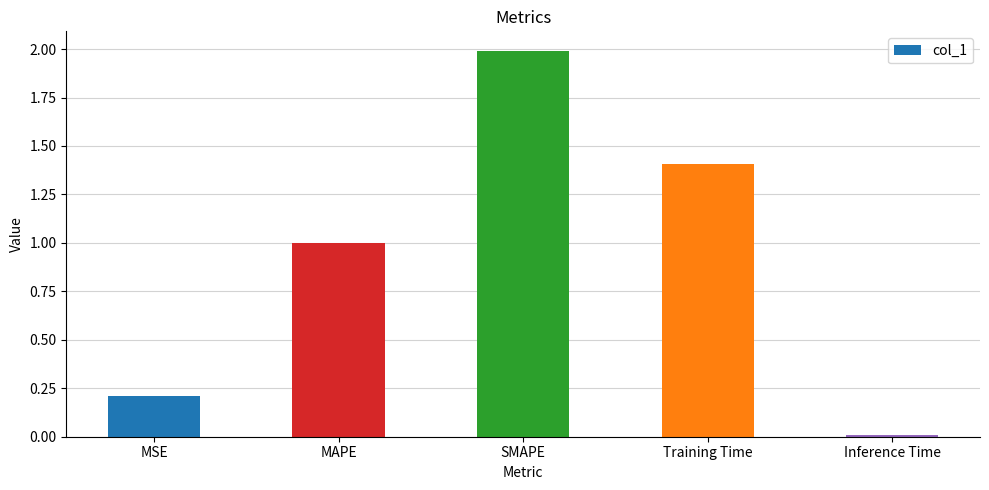

What is the greatest value displayed?

2.0